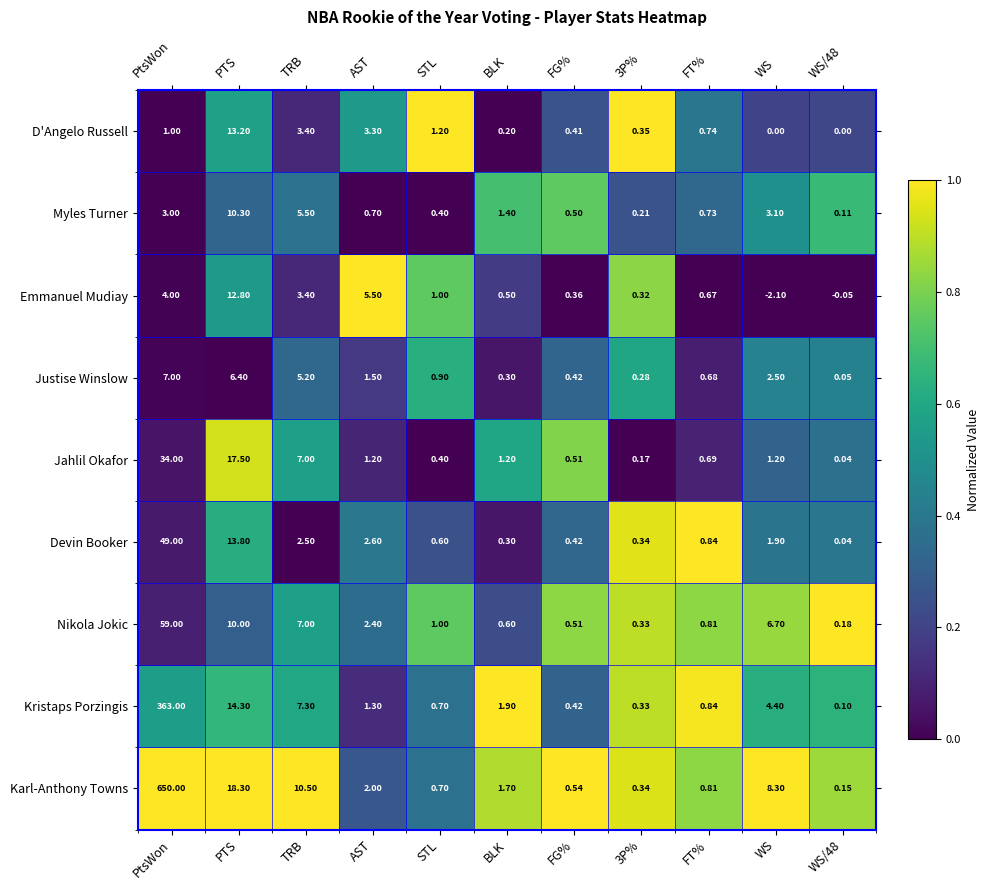

Where is Kristaps Porzingis nearest to the value 181?

PTS